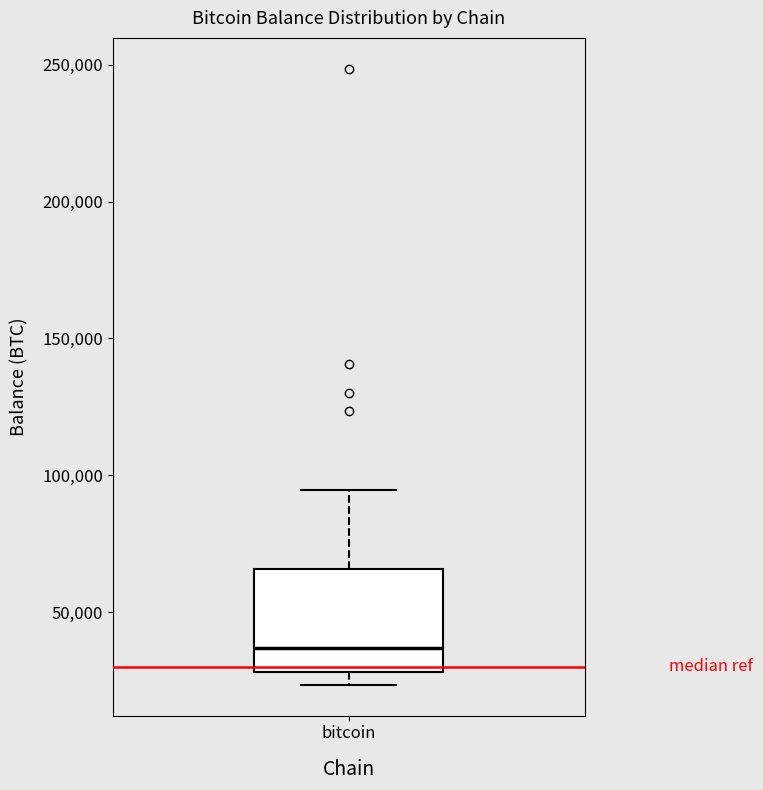

Where is the upper edge of the box for bitcoin on the y-axis? The values are not printed on the chart, so give them approximately, as read against the axis.

65000